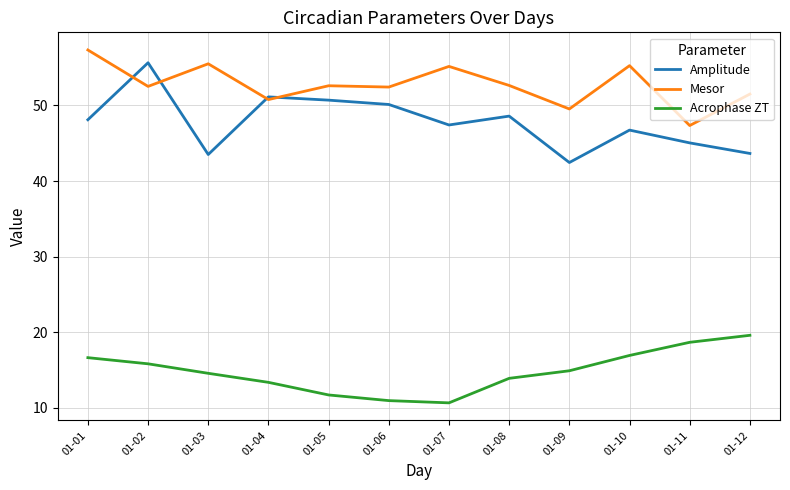

What is the maximum value shown in the chart?

57.3